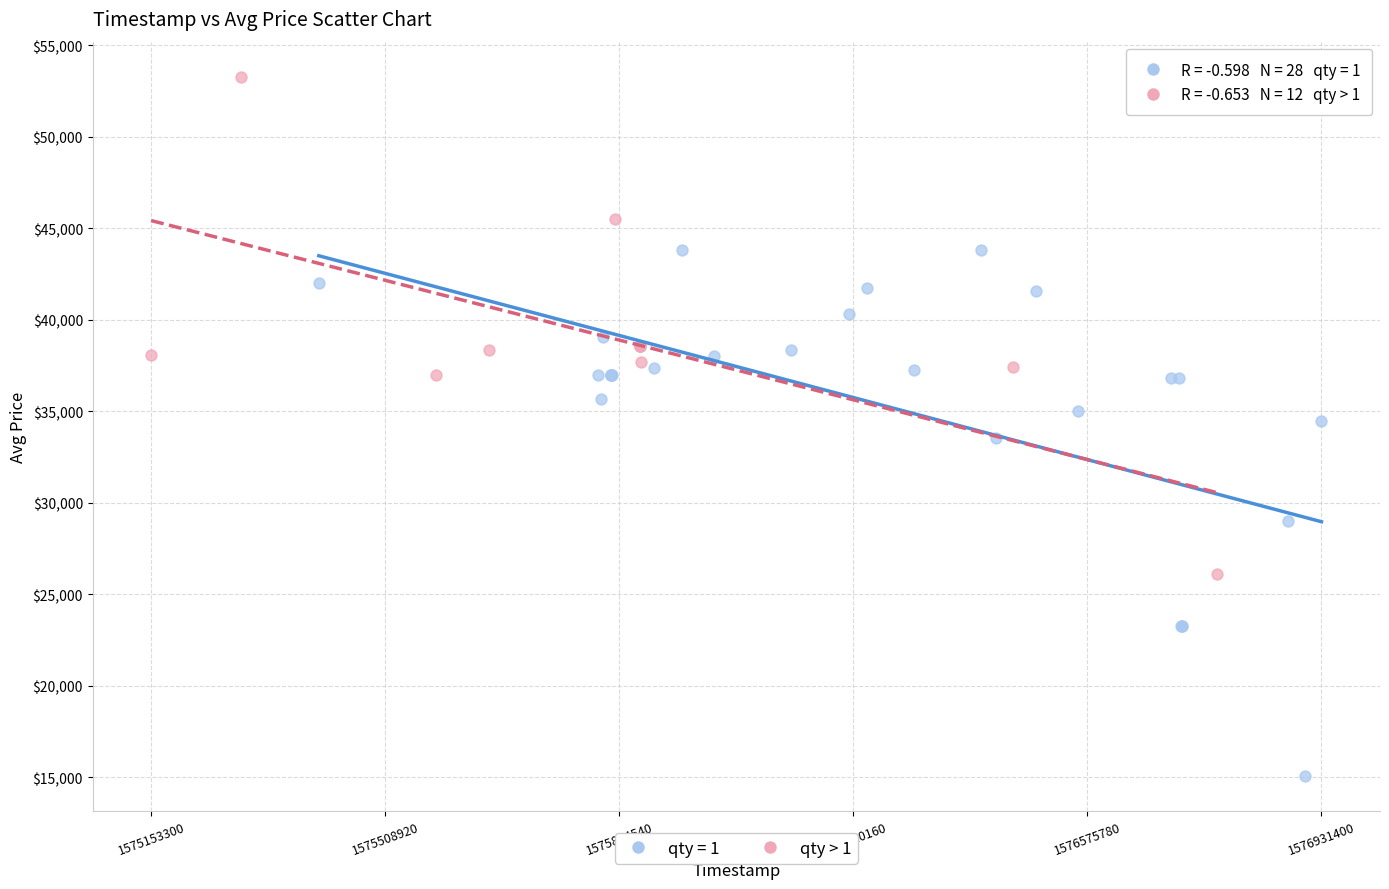

Which series has the largest Y range (max minus min)?

qty = 1